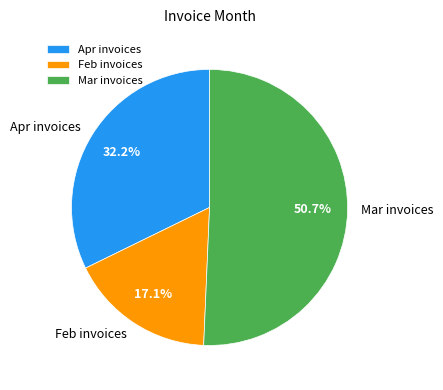

Which category has the smallest portion of the pie?

Feb invoices